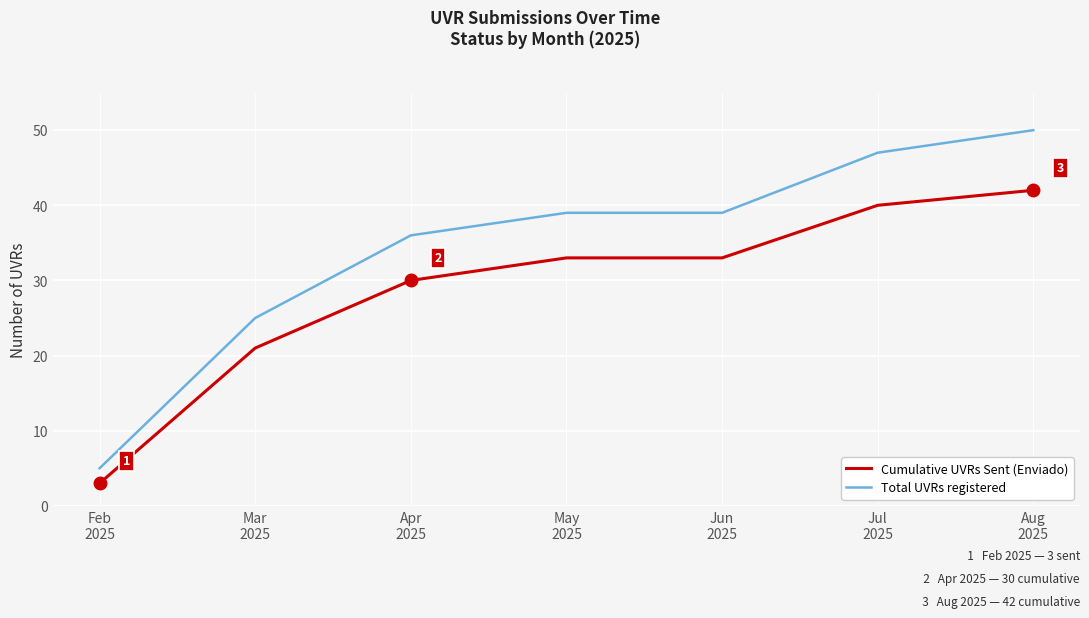

How many lines are shown in the chart?

2